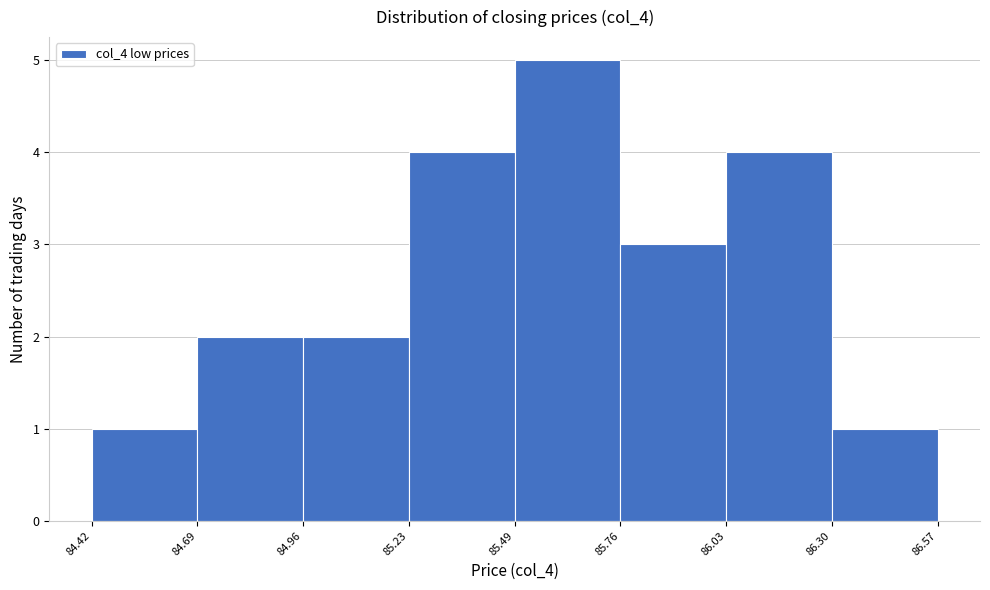

Over which range of the x-axis is the bar tallest?

85.49 to 85.76